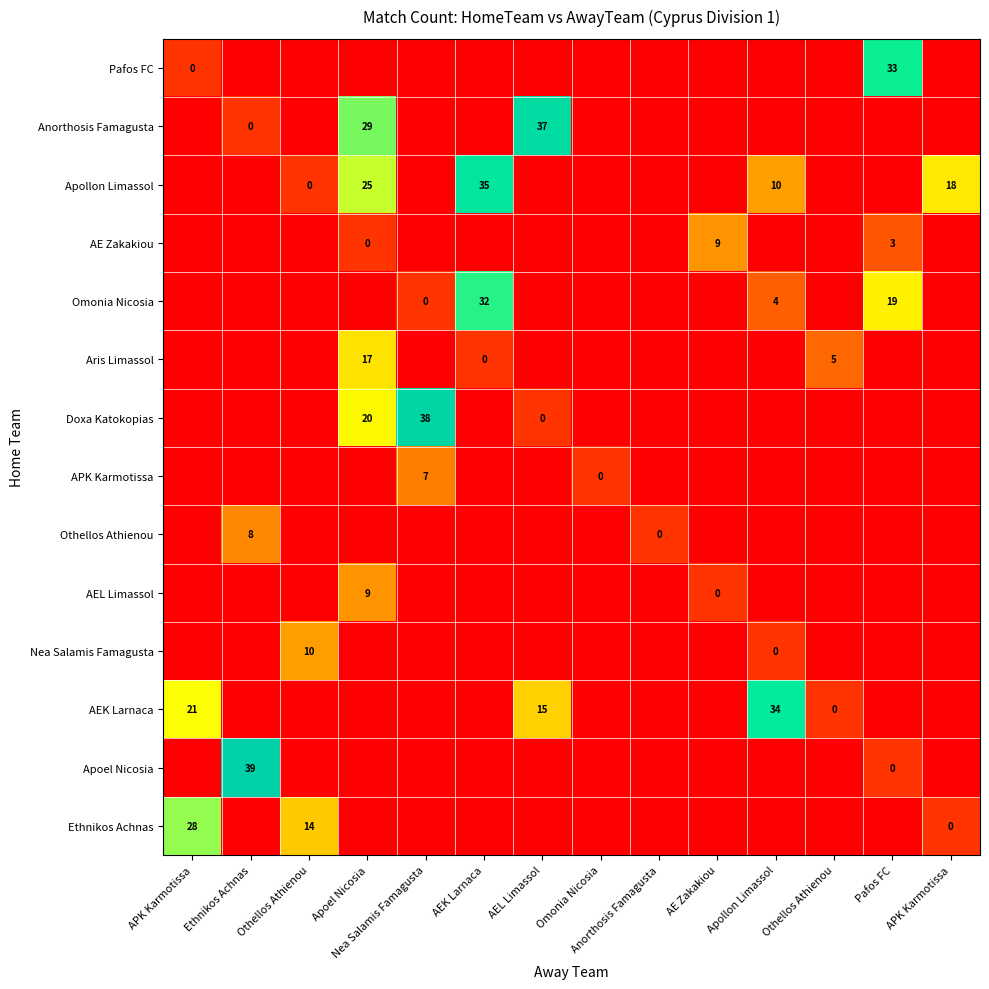

The APK Karmotissa series shows -3 at AEK Larnaca. True or false?

False